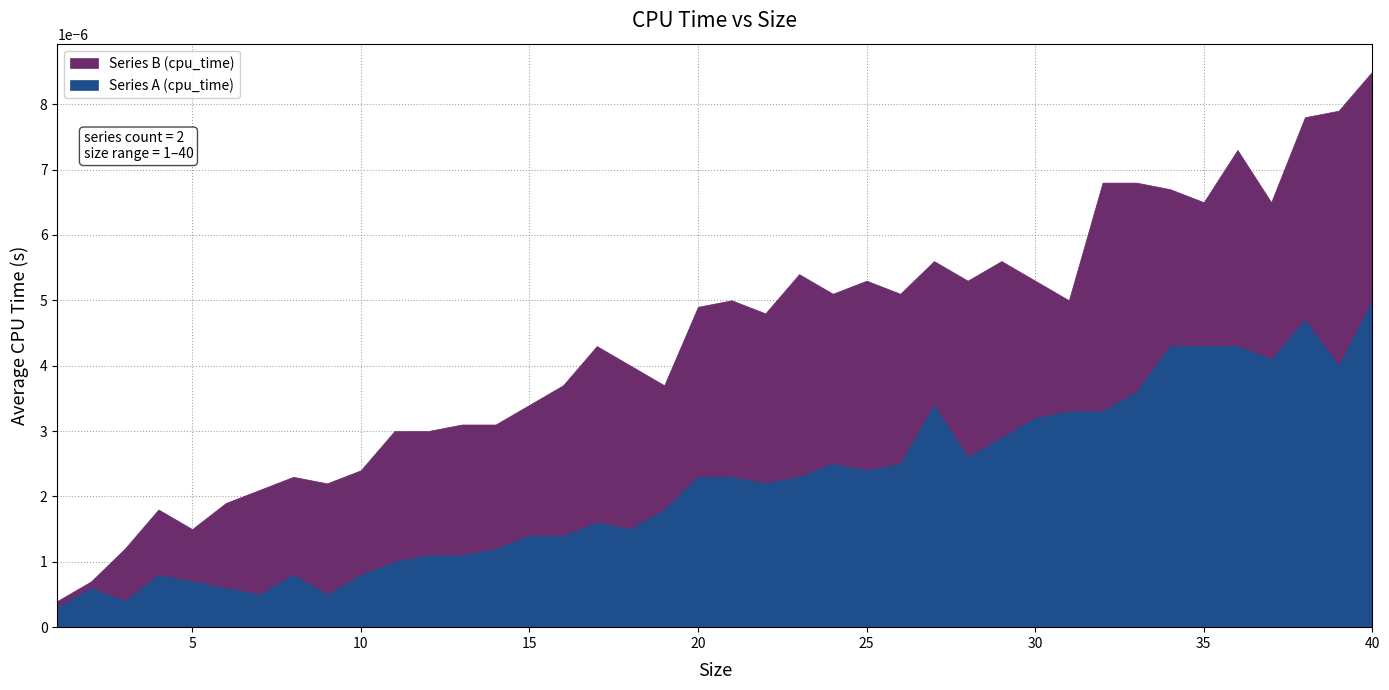

True or false: Series A (cpu_time) and Series B (cpu_time) cross at least once.

False